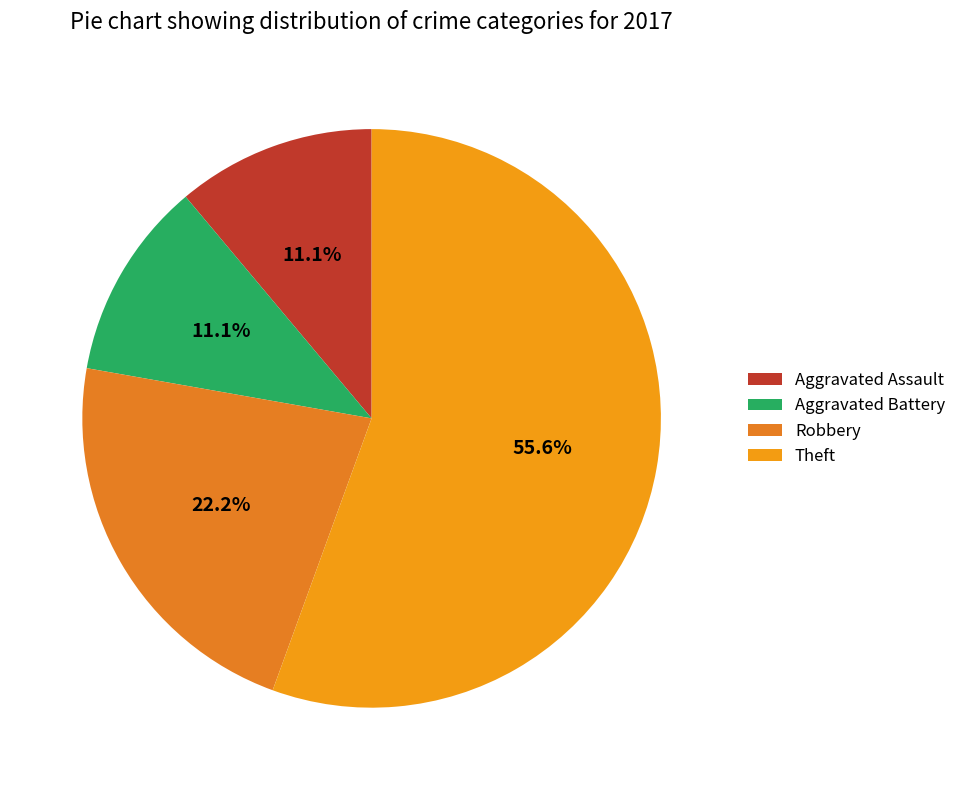

Between Aggravated Battery and Aggravated Assault, which is larger?

Aggravated Battery